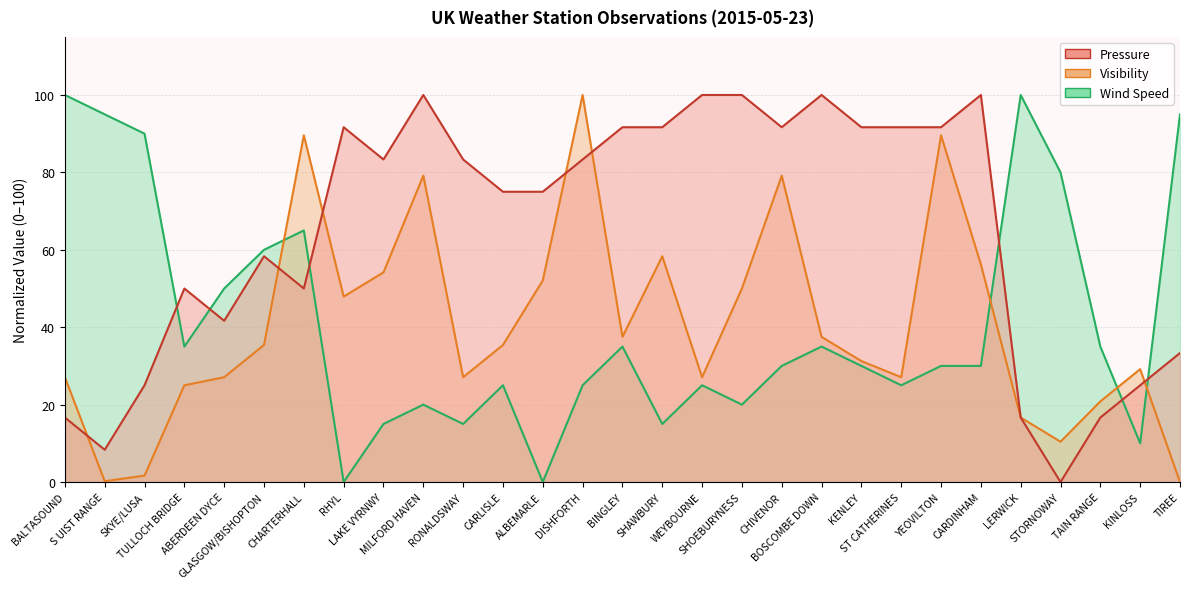

Which label corresponds to the largest value in the chart?

MILFORD HAVEN